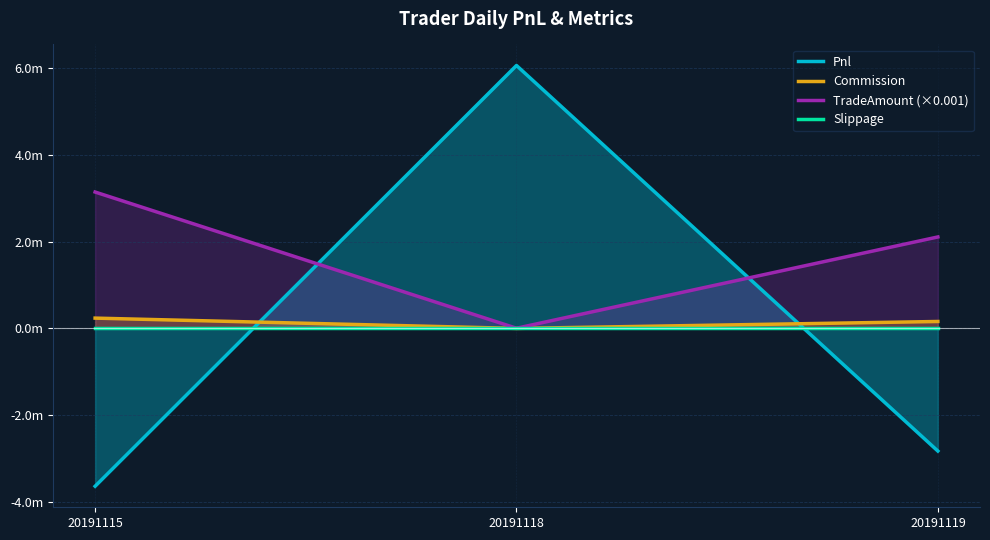

What is the sum of all Commission values?

398563.2